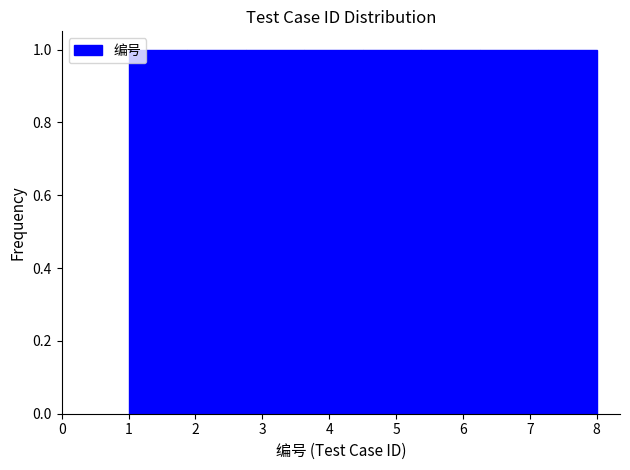

Reading left to right, transcribe this chart: for each bar, give the range it covers on the x-axis and its height. Neither the bar edges nor the heights are printed on the chart, so give them approximately, as read against the axes.

1.0 to 1.9: 1
1.9 to 2.8: 1
2.8 to 3.6: 1
3.6 to 4.5: 1
4.5 to 5.4: 1
5.4 to 6.3: 1
6.3 to 7.1: 1
7.1 to 8.0: 1